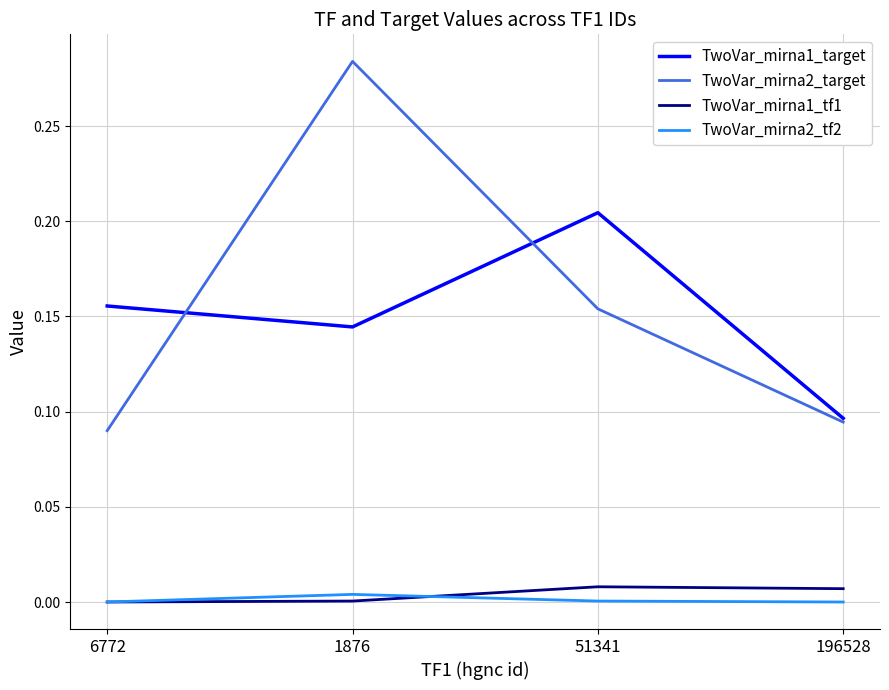

Which category has the highest value across all series?

1876